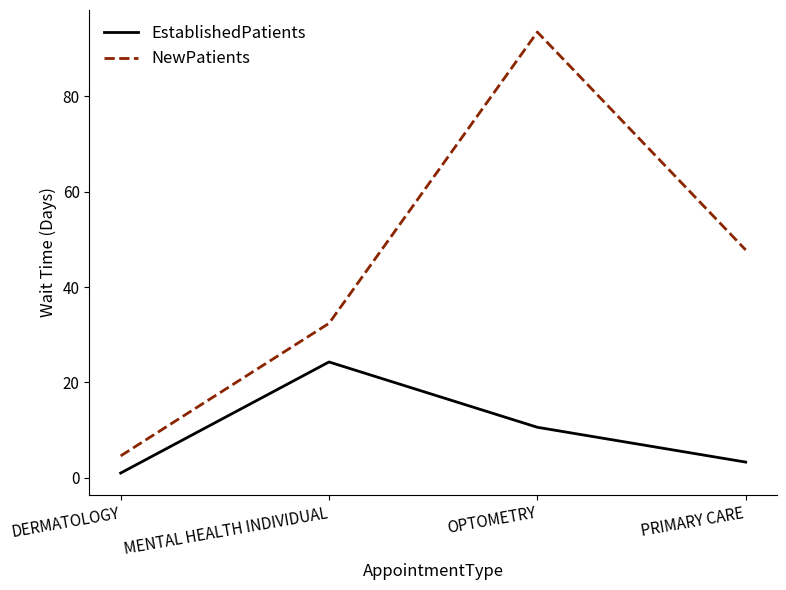

In NewPatients, how many points are higher than both neighbors (excluding endpoints)?

1